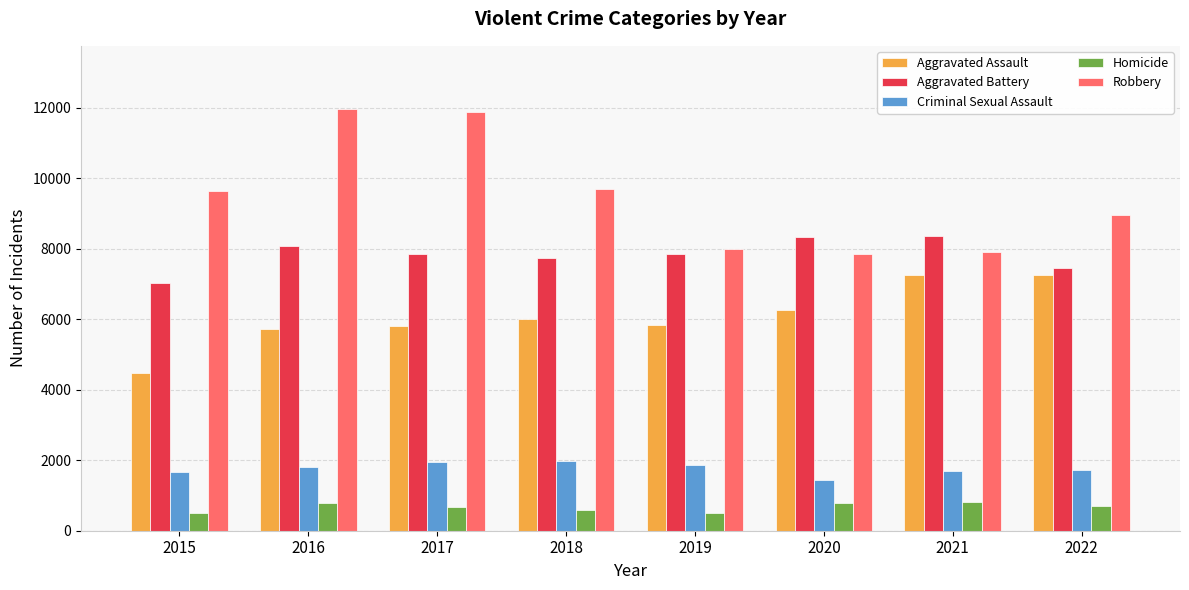

What is the approximate value of Homicide at 2017, to the nearest 5?

670